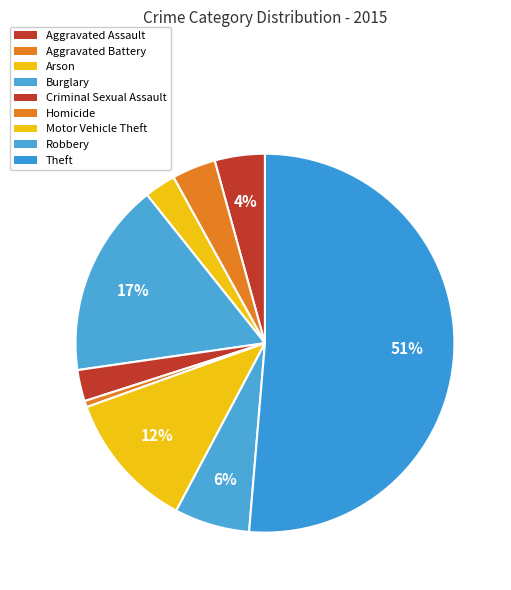

Which slice is the smallest?

Homicide